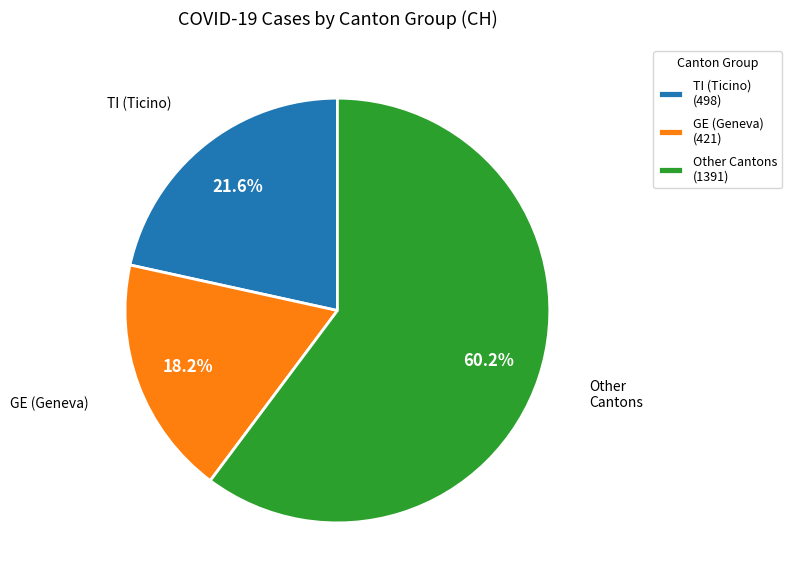

Is there any slice that represents more than half of the pie?

Yes